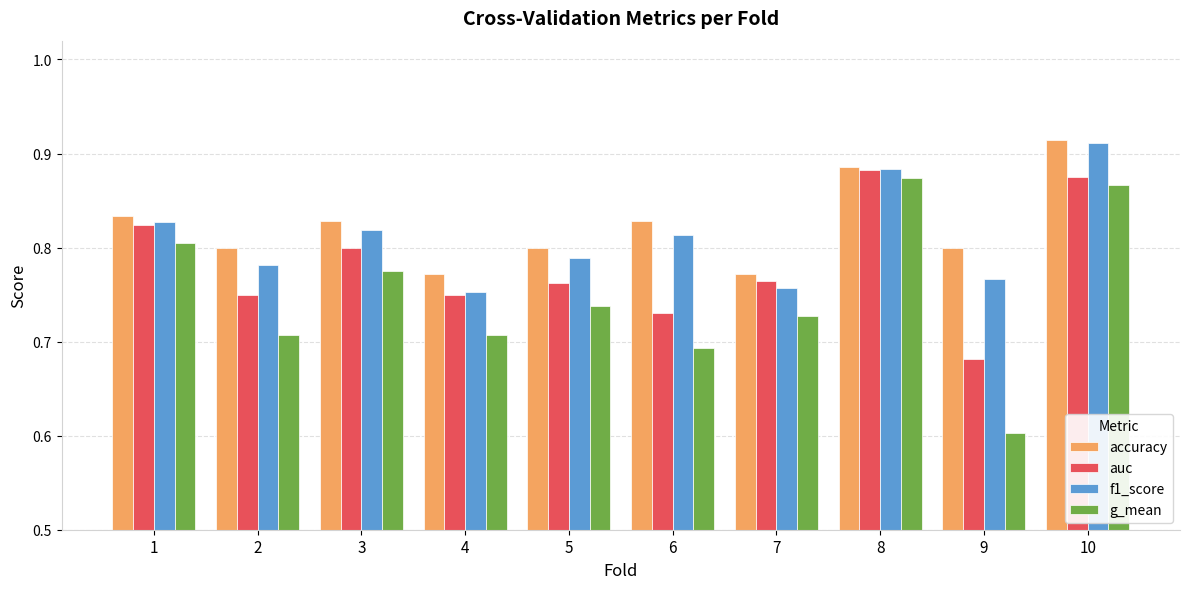

What is the difference between the auc values at 3 and 10?

0.1